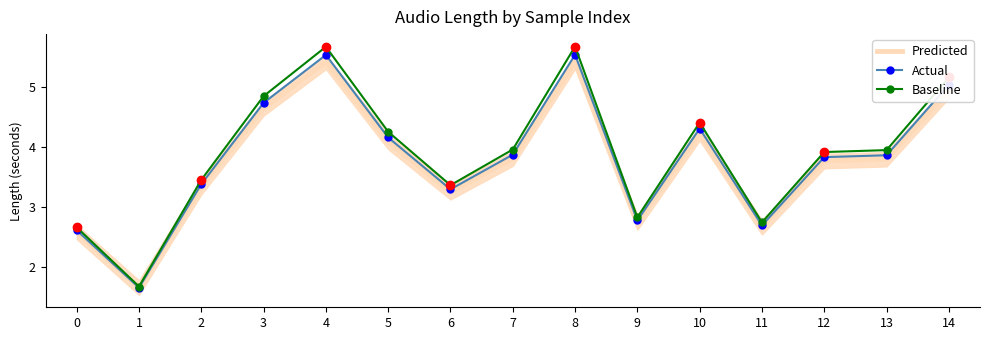

True or false: Baseline and Actual intersect in this chart.

False